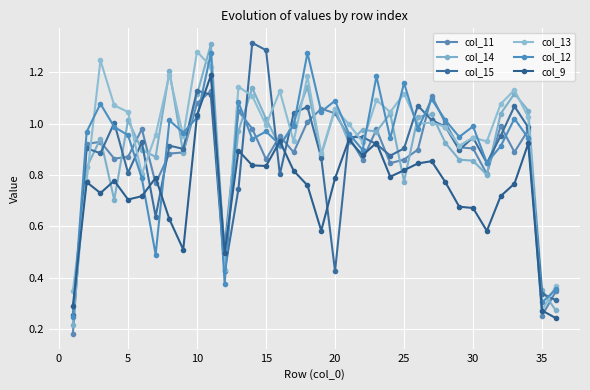

Which series has the widest spread of values?

col_14